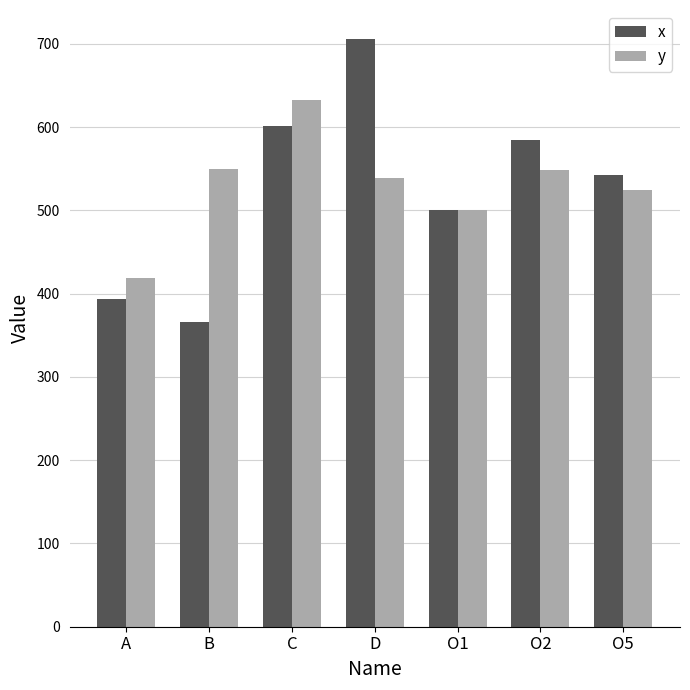

Which label corresponds to the smallest value in the chart?

B